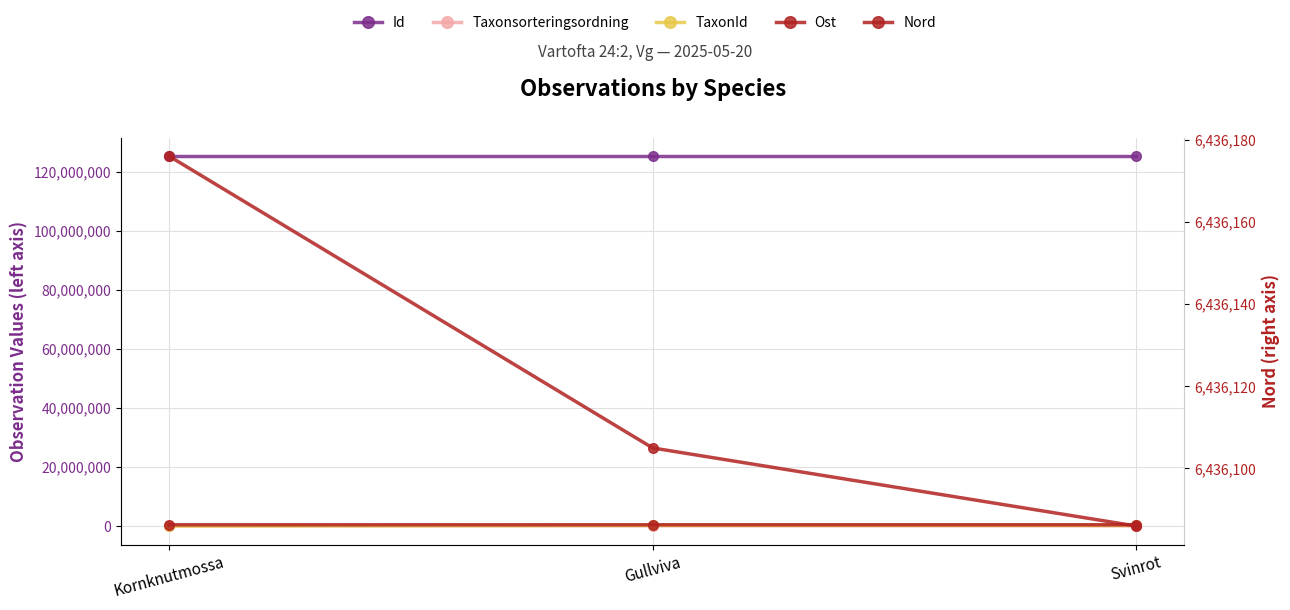

What is the spread (max minus min) of values at Svinrot?

125197637